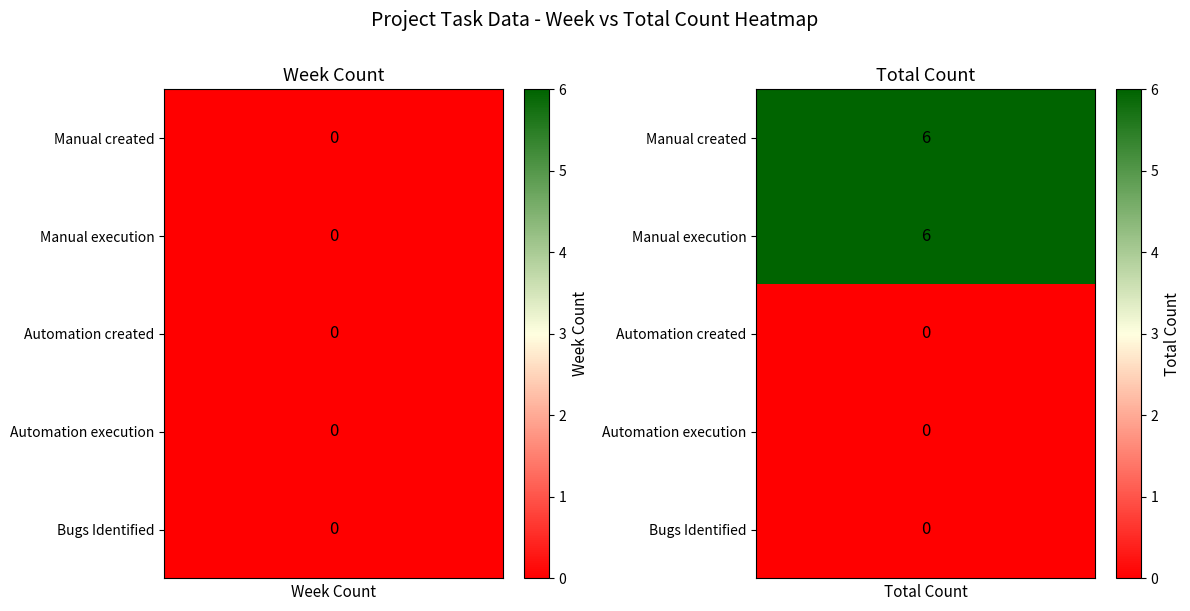

True or false: Total Count has a value of 6 at Manual execution.

True